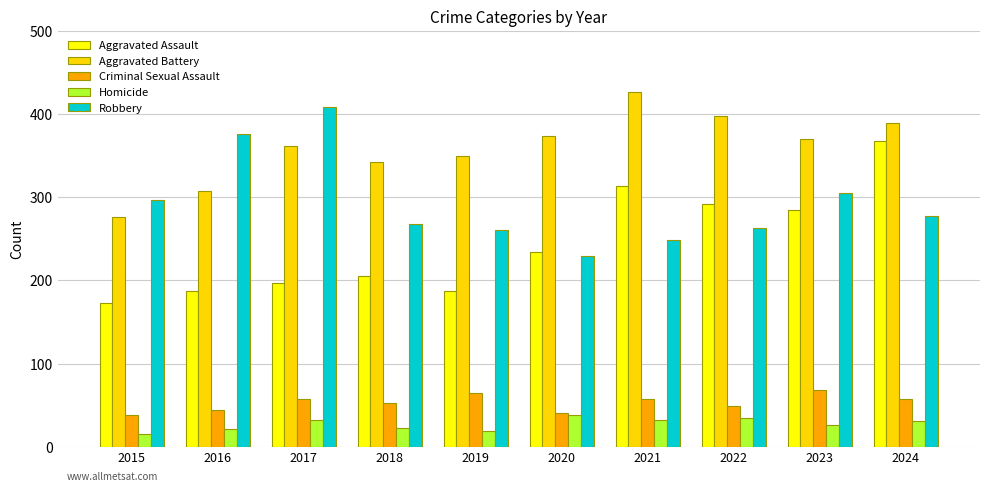

At how many categories does at least one series exceed 313?

9